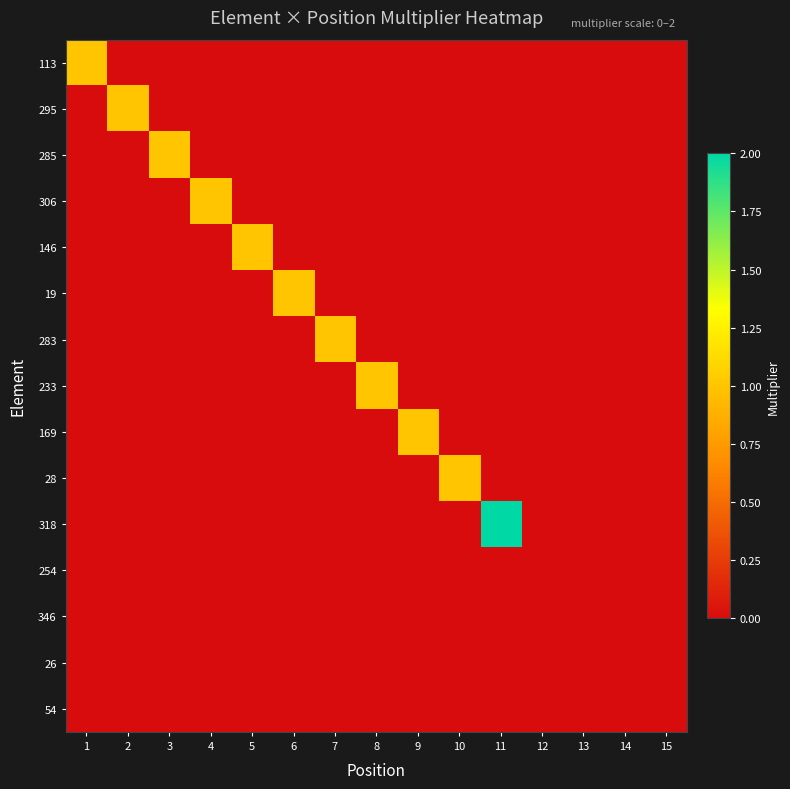

Which has a higher value, 15 or 10?

15